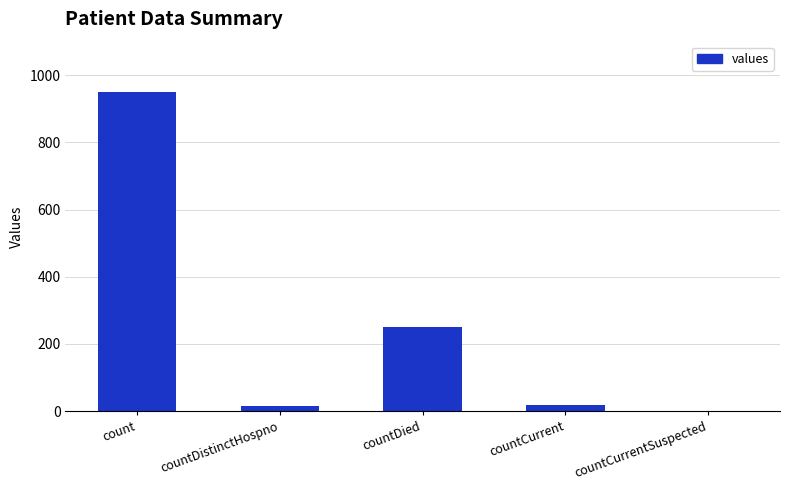

How many categories are shown in the chart?

5